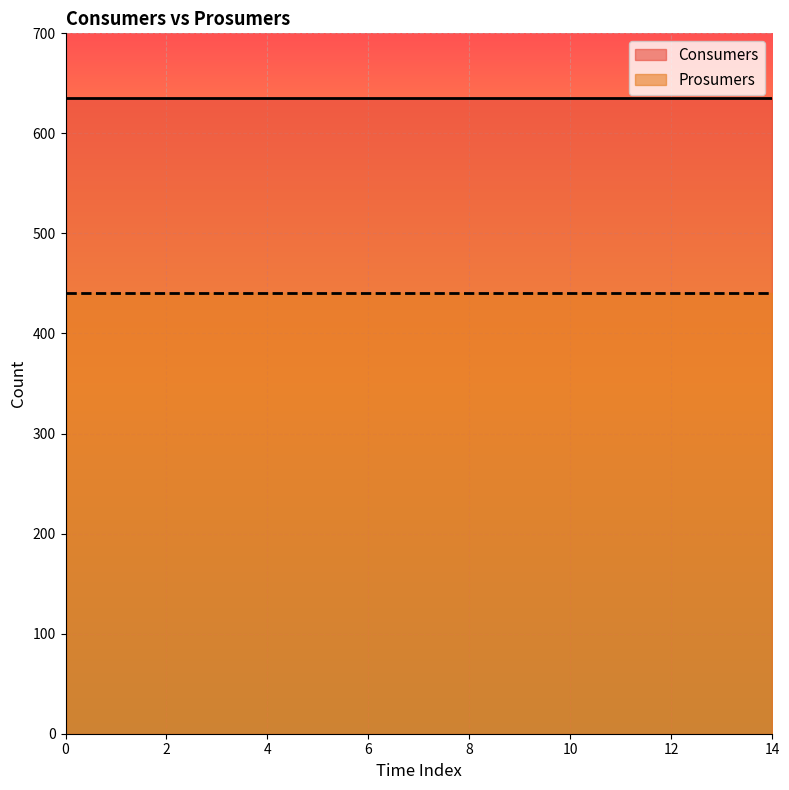

Reading right to left, list all the values displayed in this chart.

Consumers: 635	635	635	635	635	635	635	635	635	635	635	635	635	635	635
Prosumers: 440	440	440	440	440	440	440	440	440	440	440	440	440	440	440